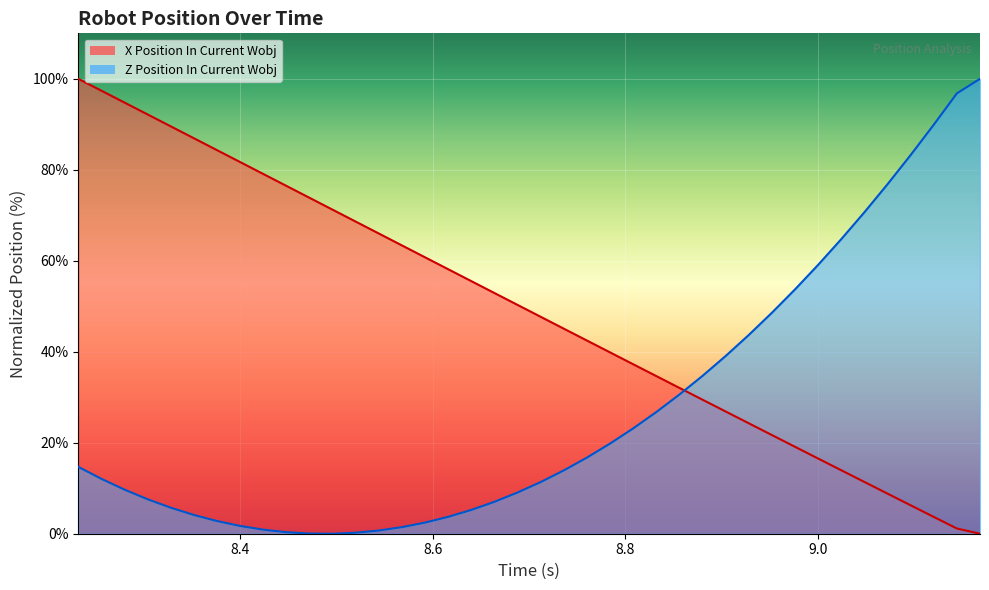

Count the number of values greater than 50.

20